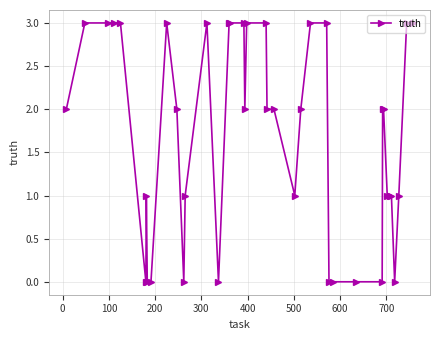

What is the difference between the maximum and minimum values?

3